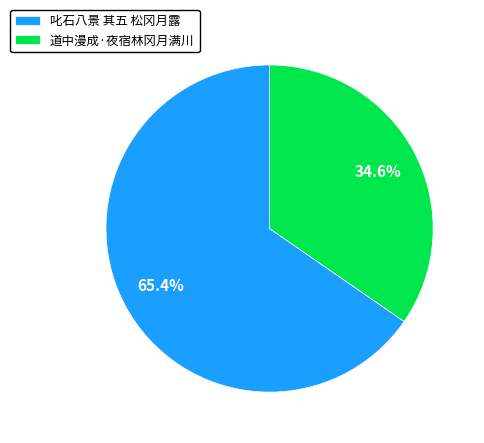

To the nearest percent, what percentage of the pie is 道中漫成·夜宿林冈月满川?

35%